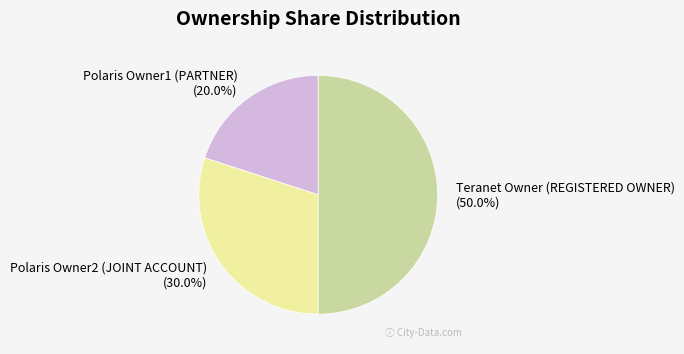

Which has a higher value, Teranet Owner (REGISTERED OWNER) or Polaris Owner2 (JOINT ACCOUNT)?

Teranet Owner (REGISTERED OWNER)